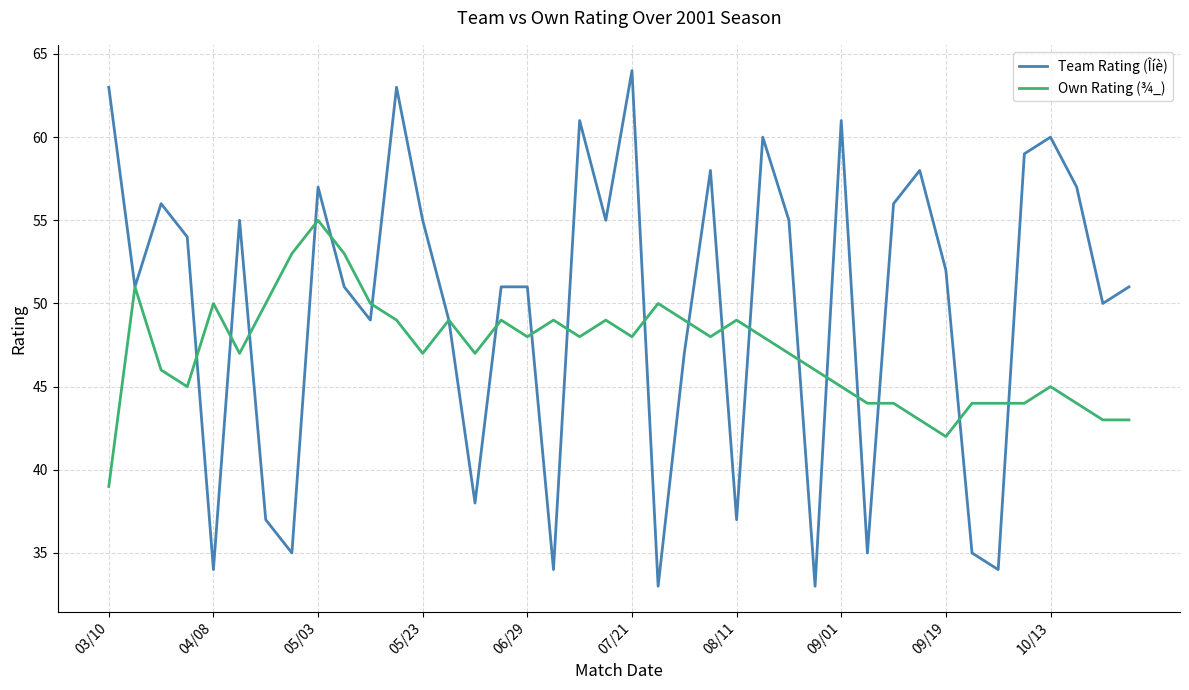

Which series has the largest range (max minus min)?

Team Rating (Îíè)